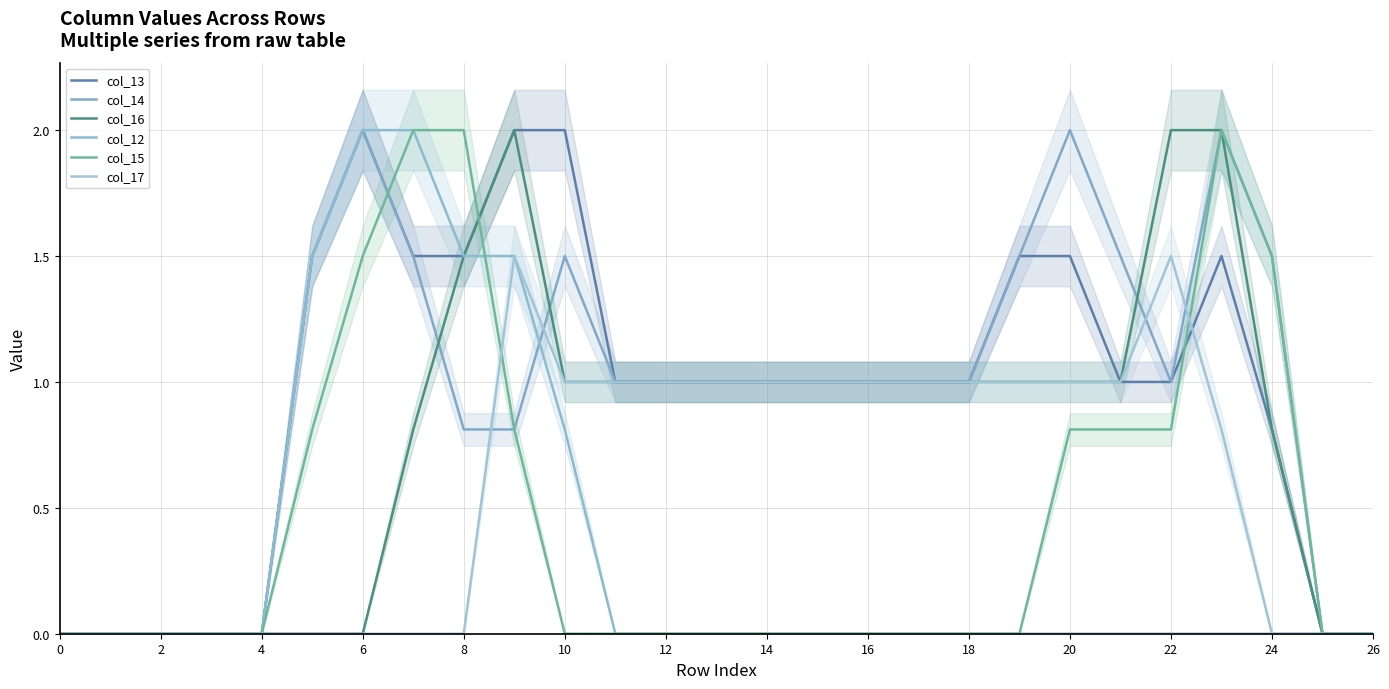

What are all the series names shown in the legend?

col_13, col_14, col_16, col_12, col_15, col_17